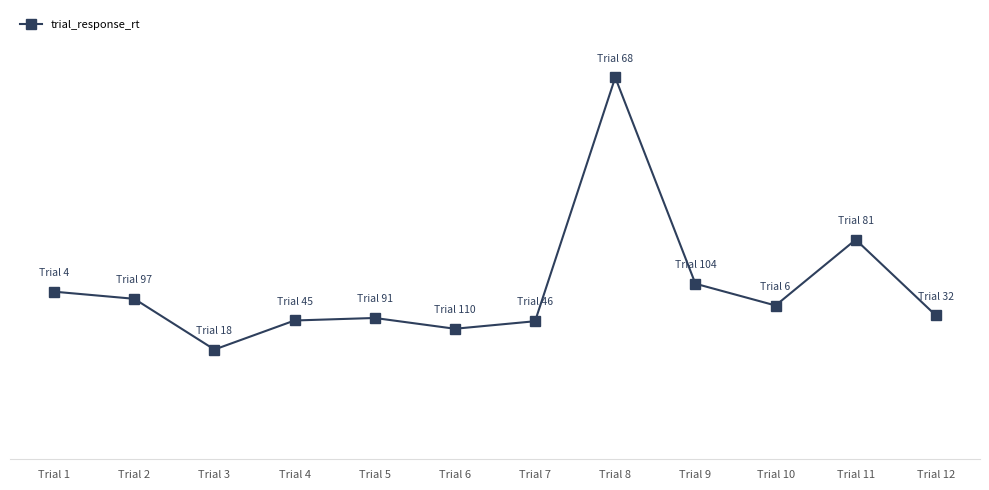

At which category does the data reach its first local valley?

Trial 3